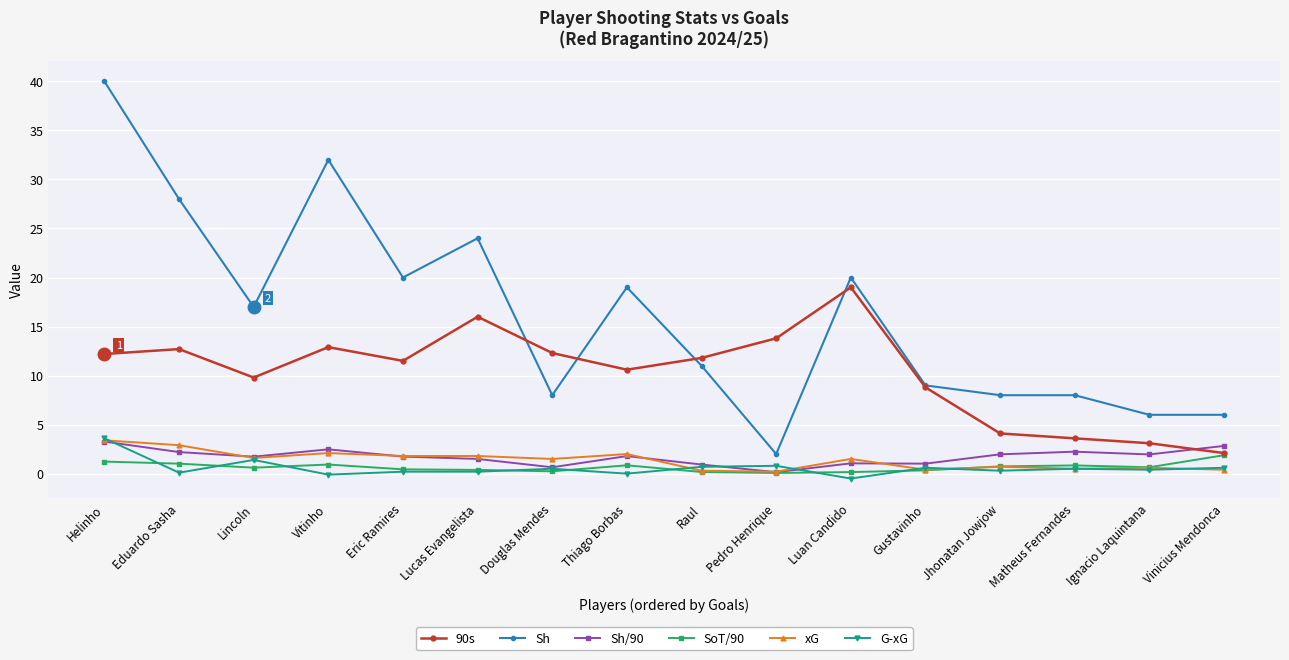

What is the highest value of the Sh series?

40.0